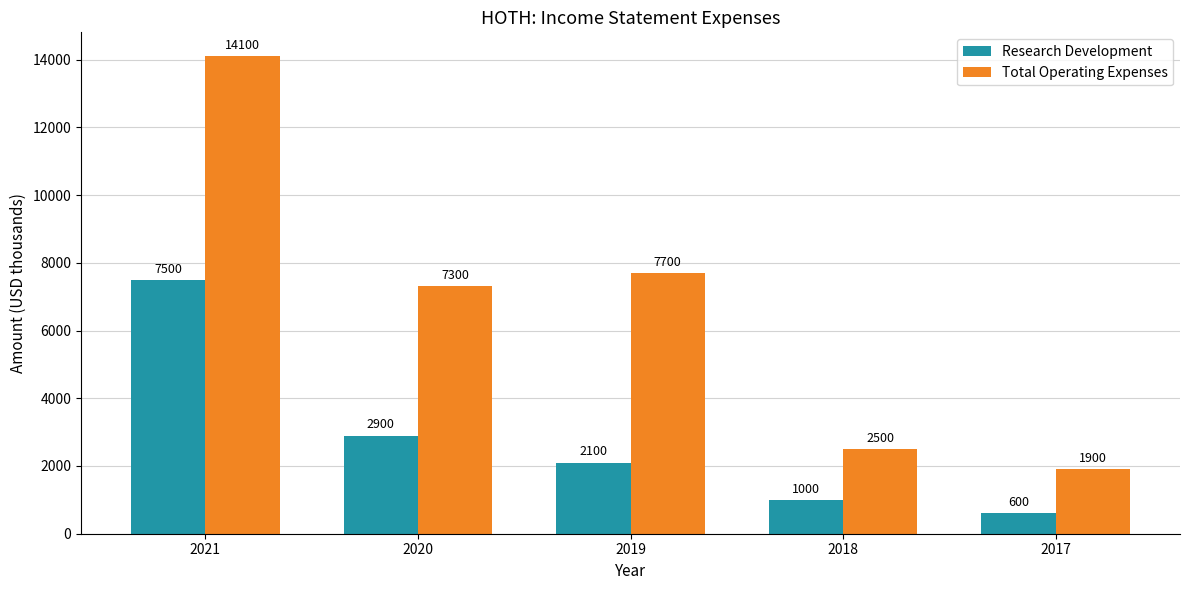

What is the average value of the Research Development series?

2820